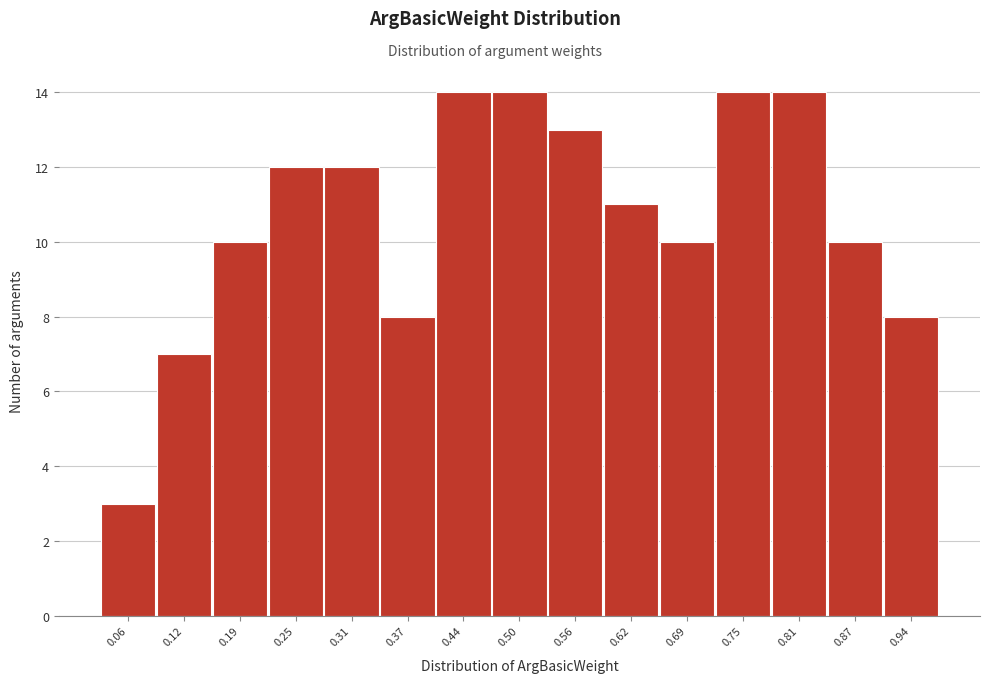

Reading left to right, what are all the values shown in this chart?

0.06=3	0.12=7	0.19=10	0.25=12	0.31=12	0.37=8	0.44=14	0.50=14	0.56=13	0.62=11	0.69=10	0.75=14	0.81=14	0.87=10	0.94=8